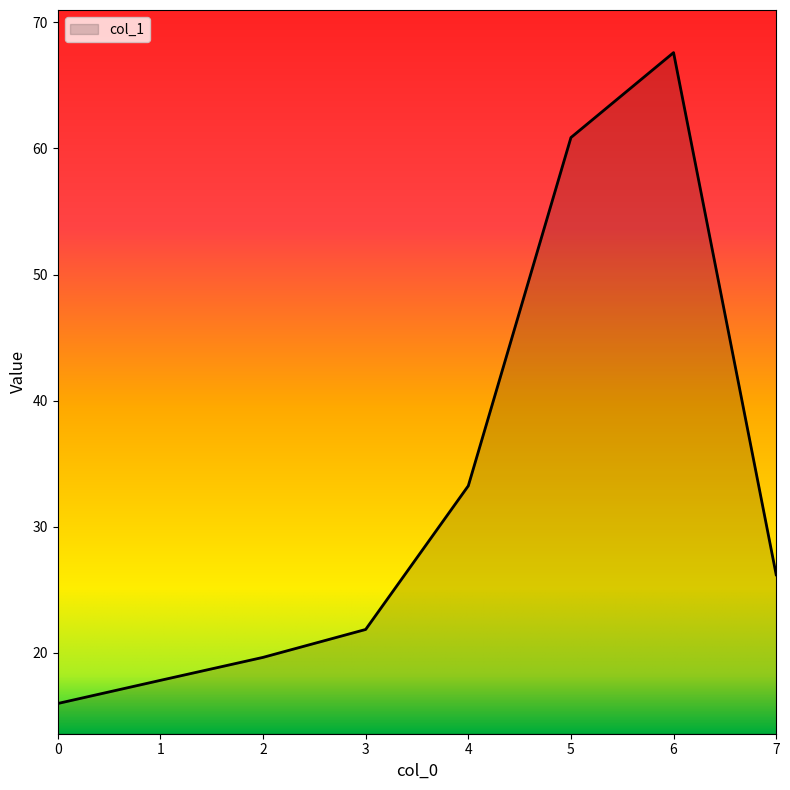

Reading right to left, what are all the values shown in this chart?

26.2	67.6	60.9	33.2	21.9	19.6	17.8	16.0